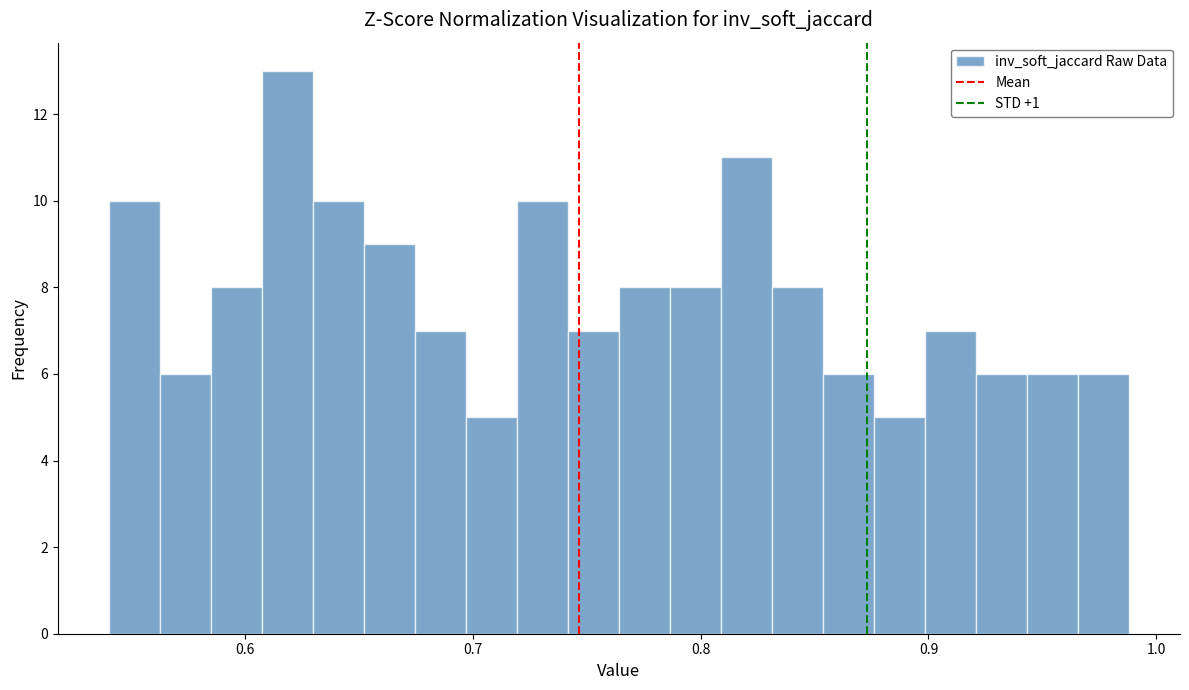

Read against the x-axis, roughly where is the centre of the tallest bar?

0.62